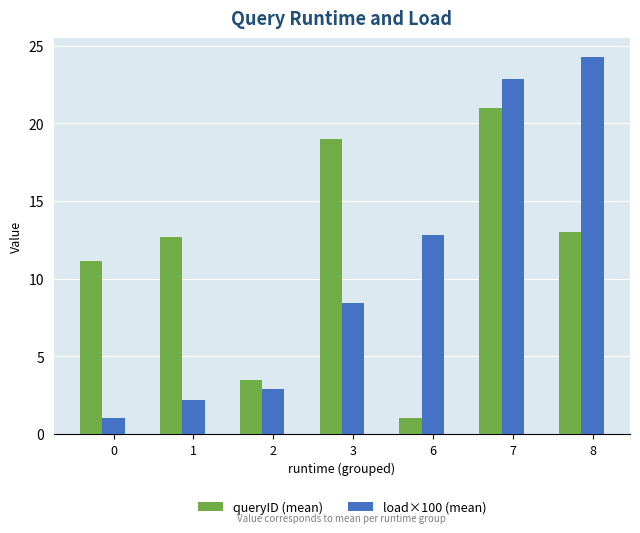

Which series has the largest total across all categories?

queryID (mean)